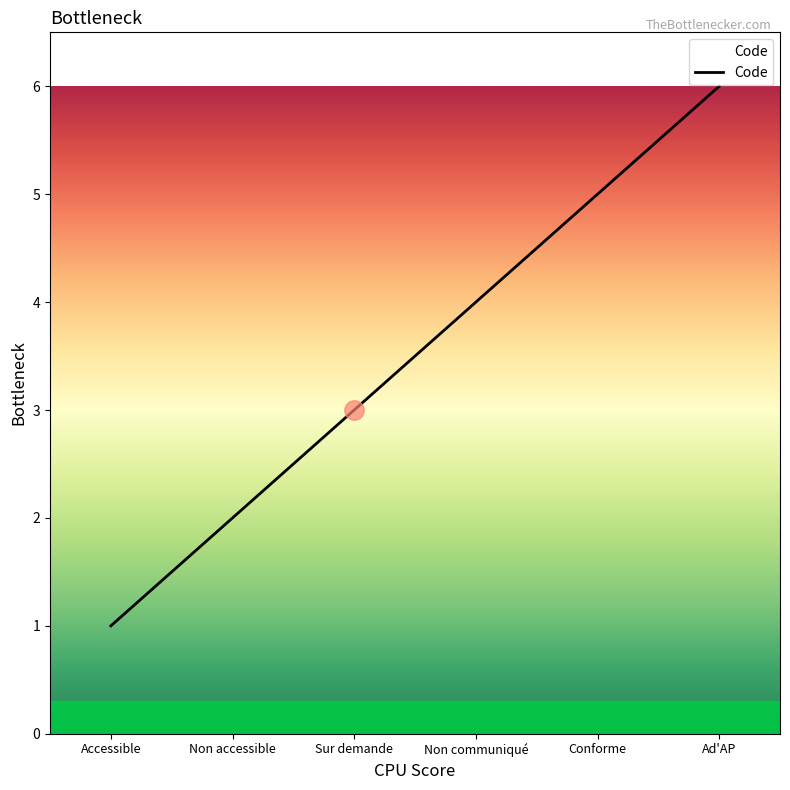

At which label is the value closest to 3?

Sur demande